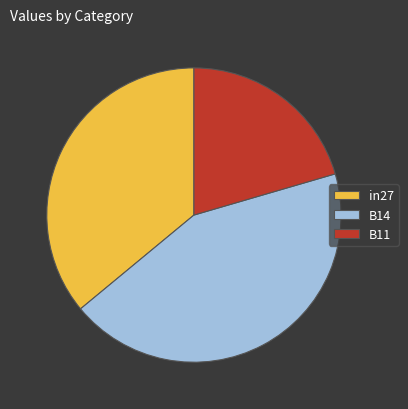

Is in27 the majority of the pie?

No